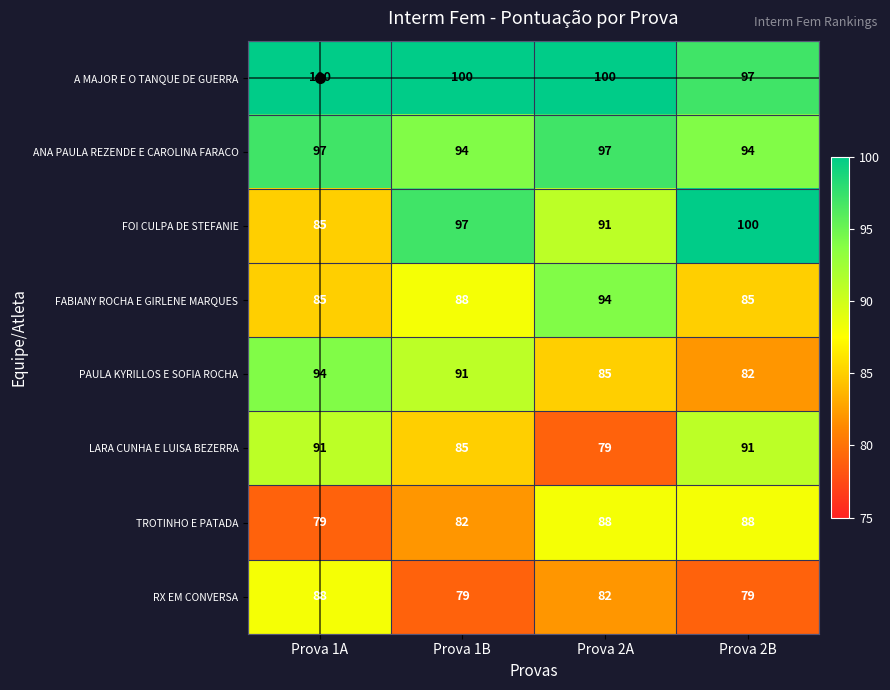

What is the average value of the RX EM CONVERSA series?

82